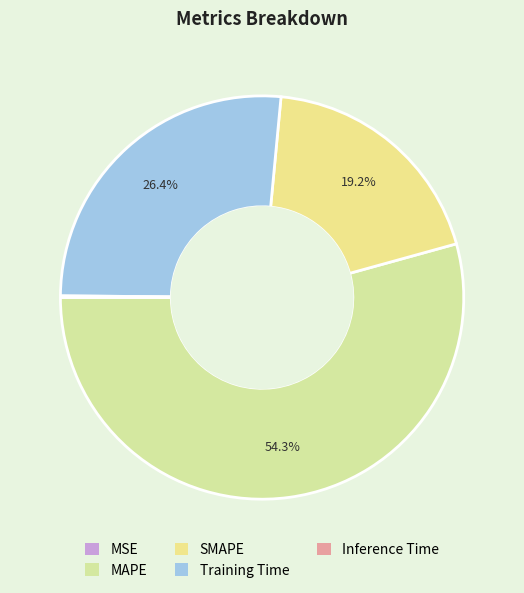

How much of the chart is everything except Training Time?

73.6%